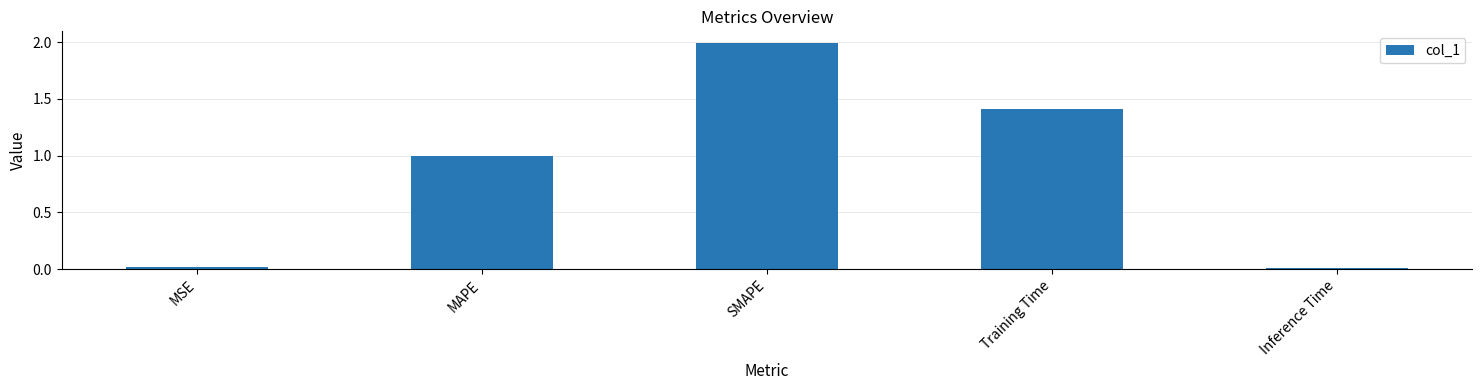

Where is the data nearest to the value 1?

MAPE